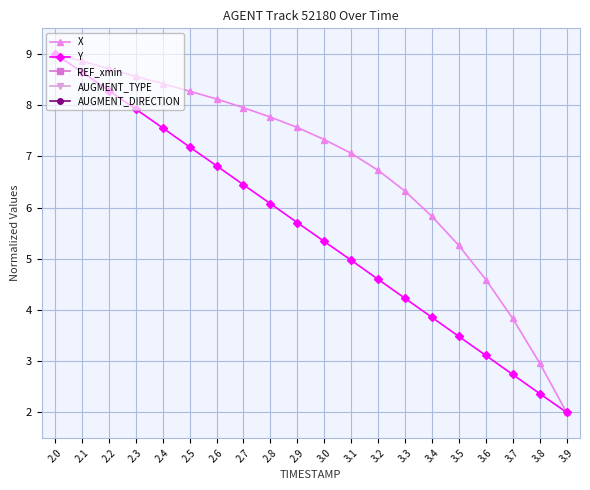

Does the chart have visible grid lines?

Yes